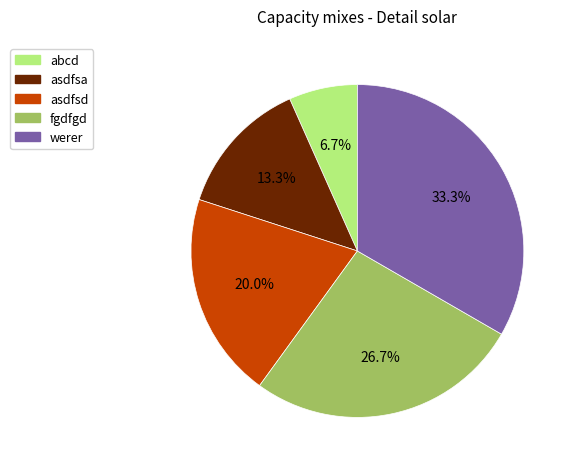

Approximately how many times larger is the value at fgdfgd compared to asdfsa?

2.0